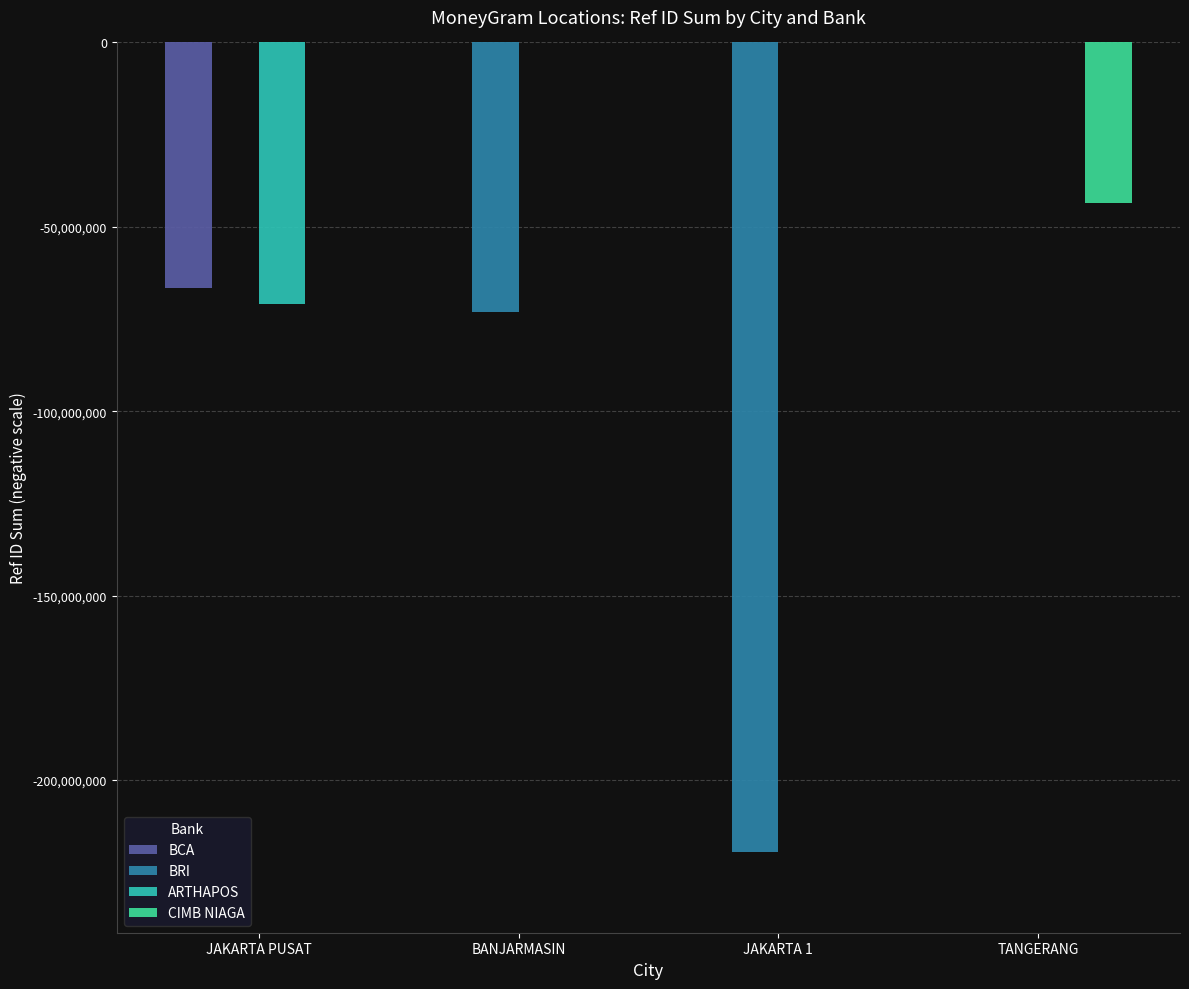

Are the bars grouped side by side (vs. stacked)?

Yes